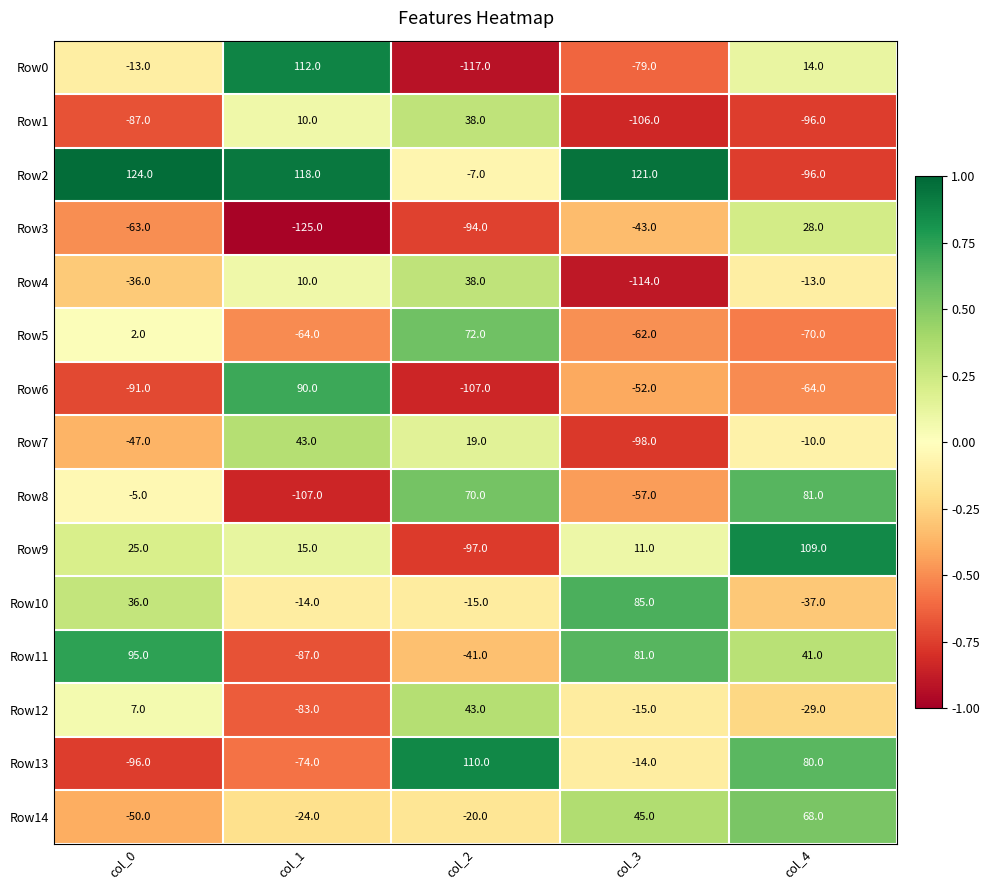

Is it true that Row4 equals 38 at col_2?

True